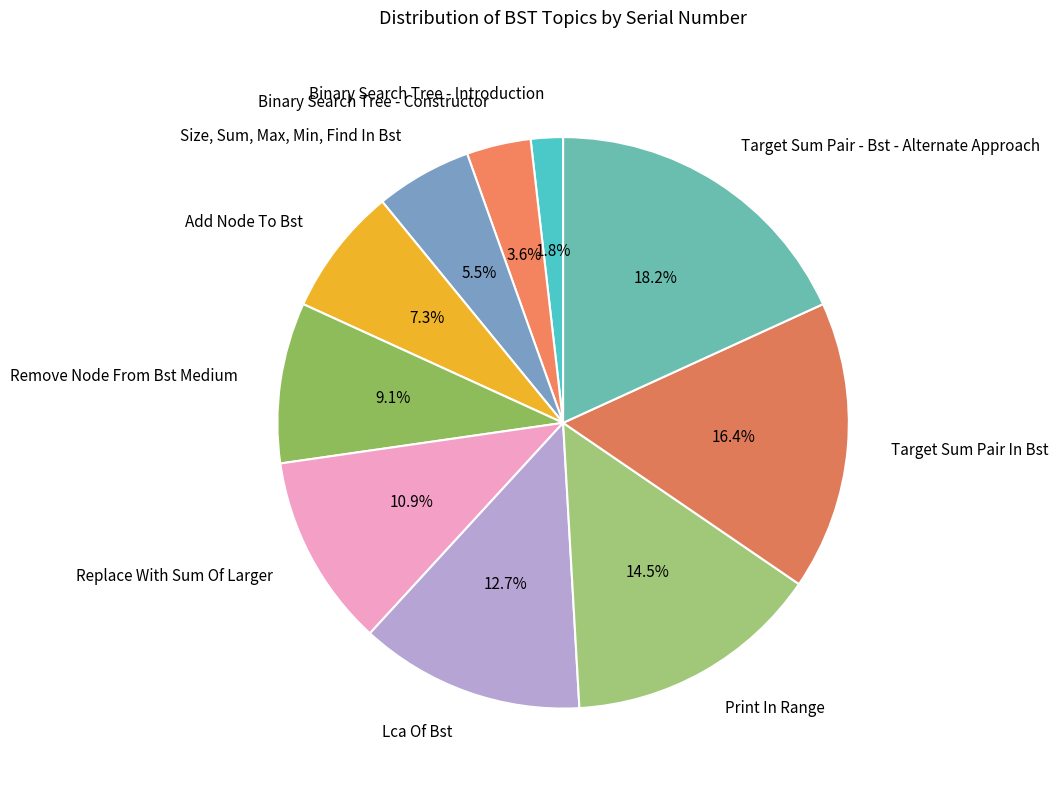

The Binary Search Tree - Constructor slice represents 4% of the pie. True or false?

True